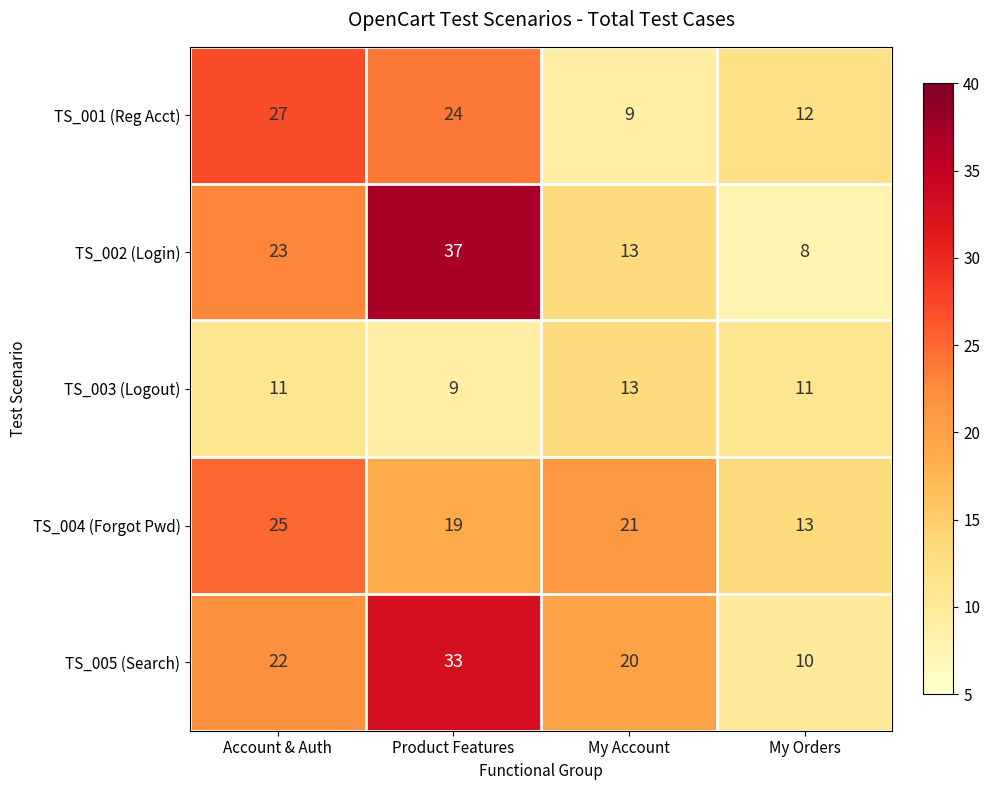

The value of TS_003 (Logout) at My Orders is 7. True or false?

False